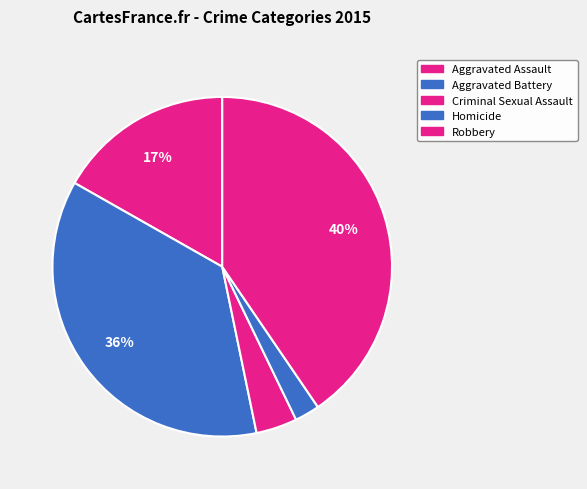

How many slices are in this pie chart?

5